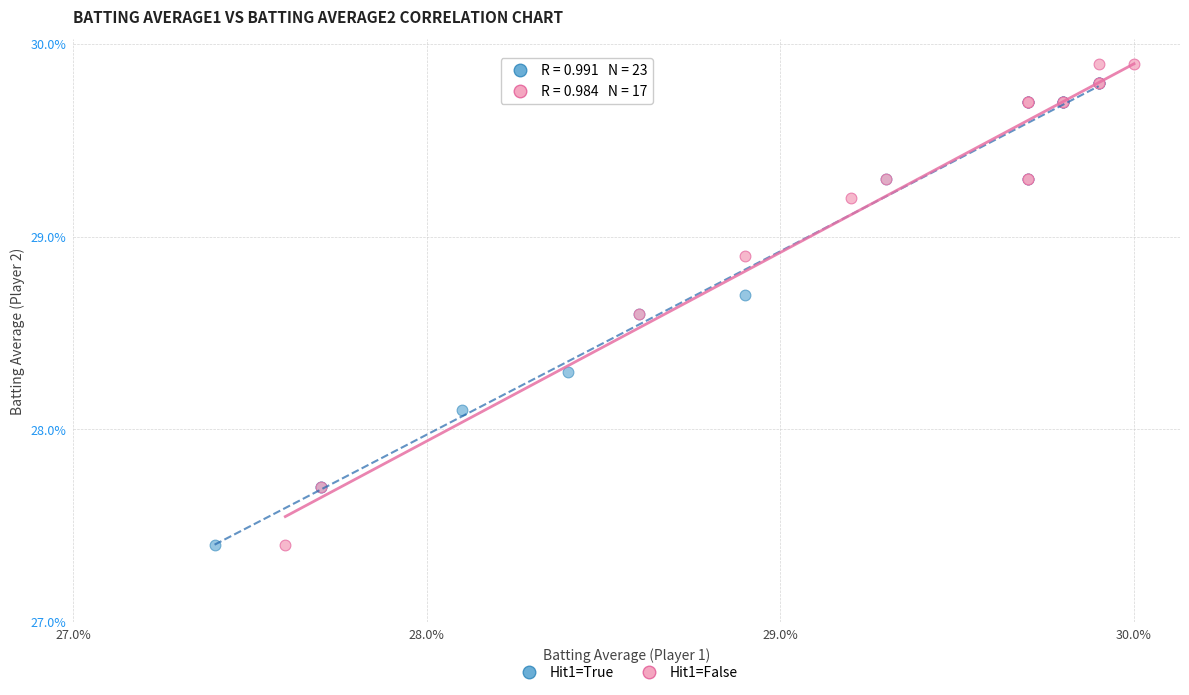

Which series reaches the maximum Y coordinate?

Hit1=False